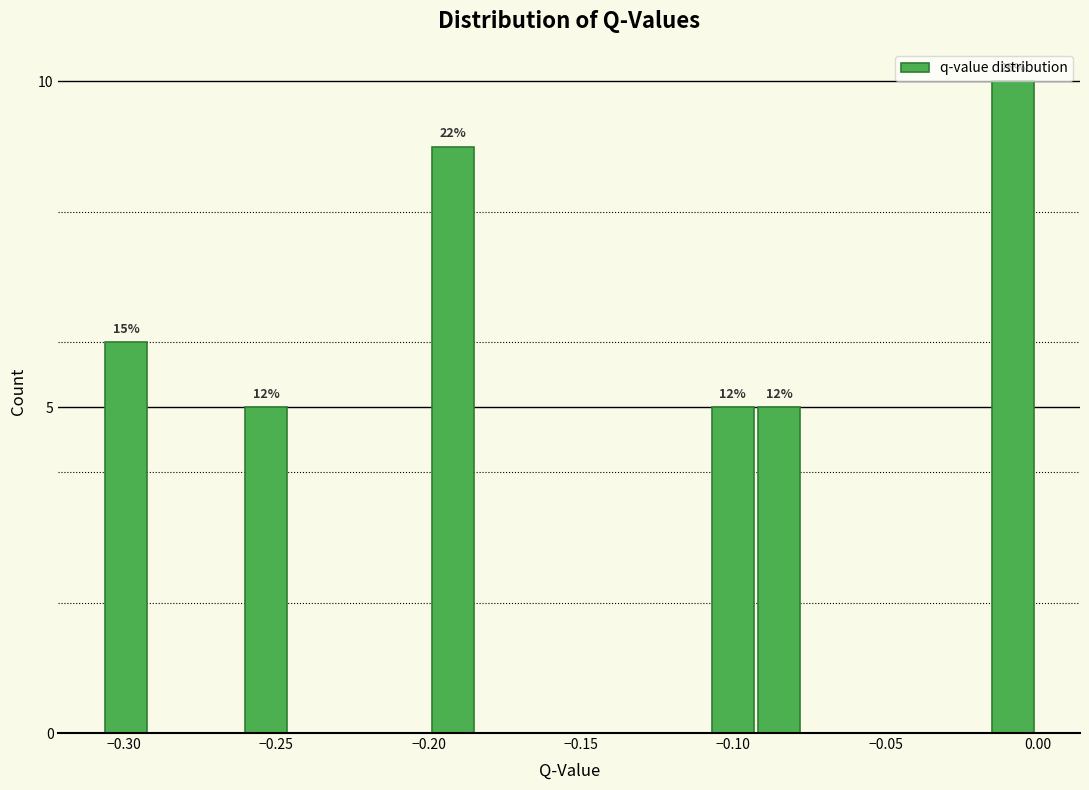

Read against the x-axis, roughly where is the centre of the tallest bar?

-0.010